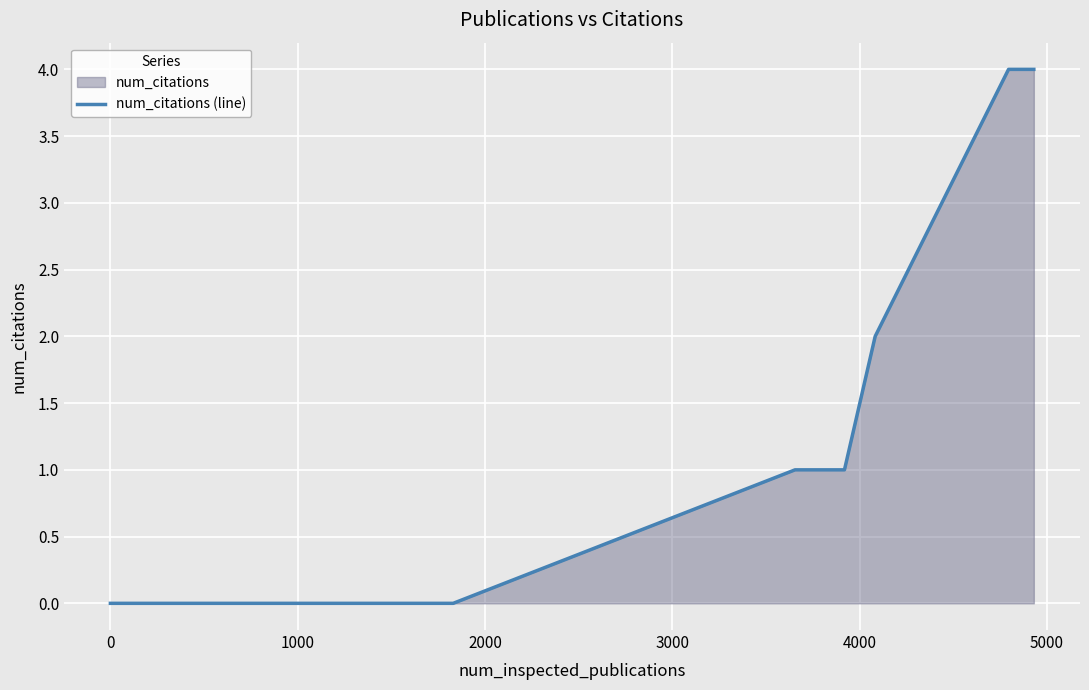

How many lines are shown in the chart?

1